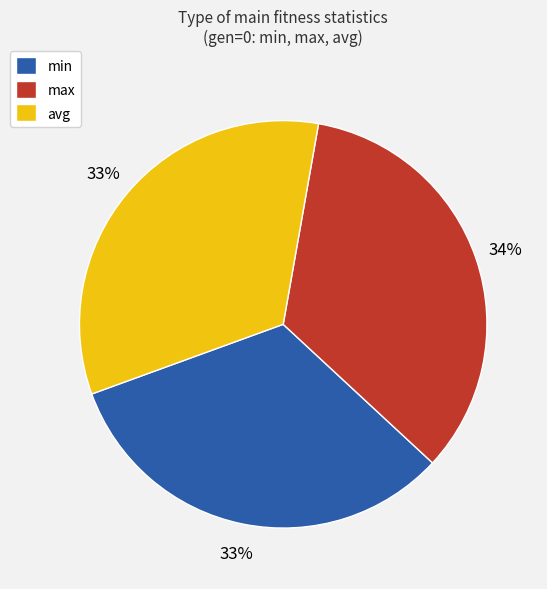

To the nearest percent, what percentage of the pie is max?

34%